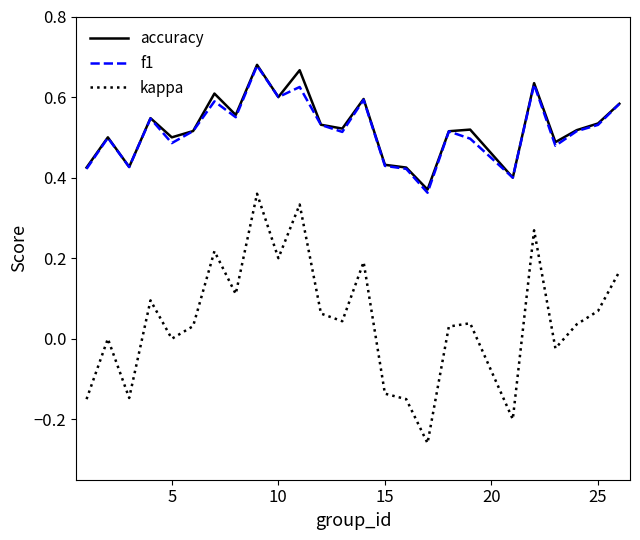

Which series has the largest range (max minus min)?

kappa